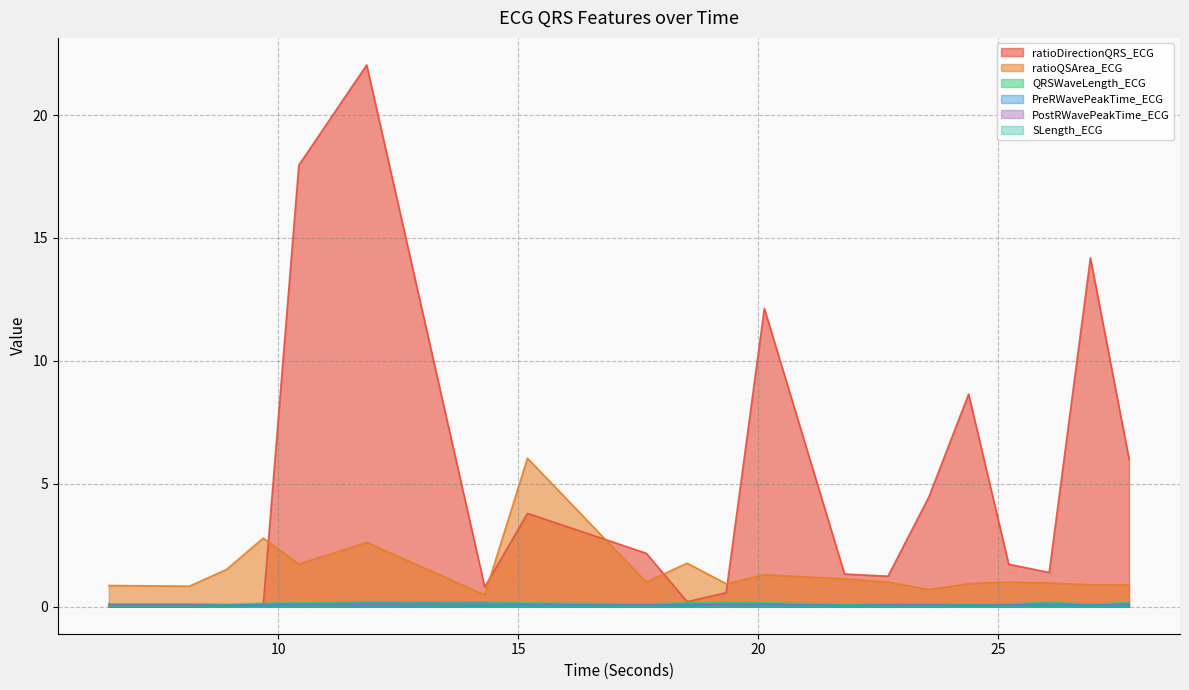

What is the label of the 15th point from the right?

11.84375